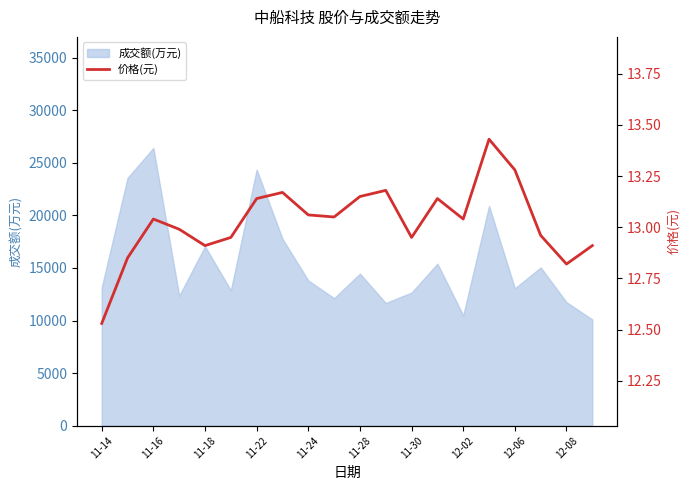

What is the highest value of the 成交额(万元) series?

26415